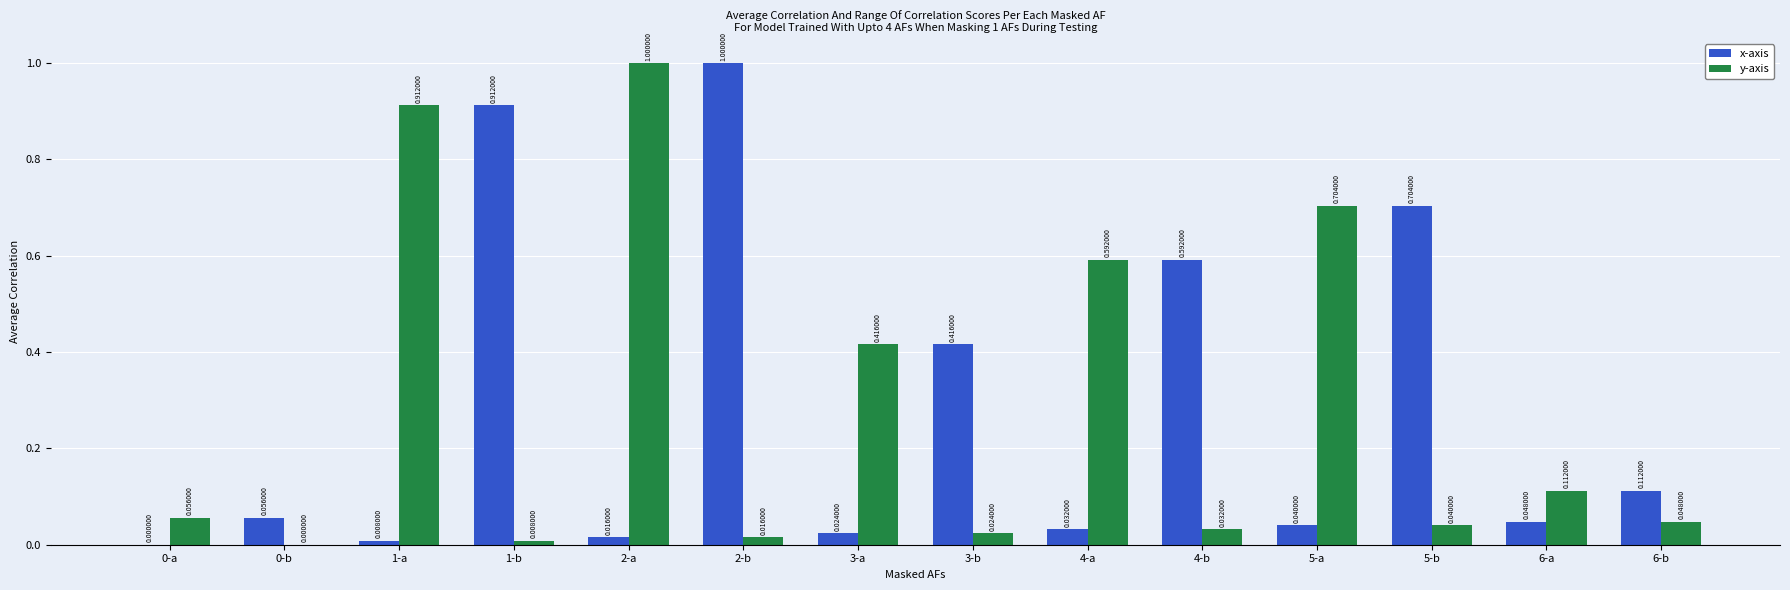

What is the sum of the x-axis values at 0-b and 1-b?

1.0